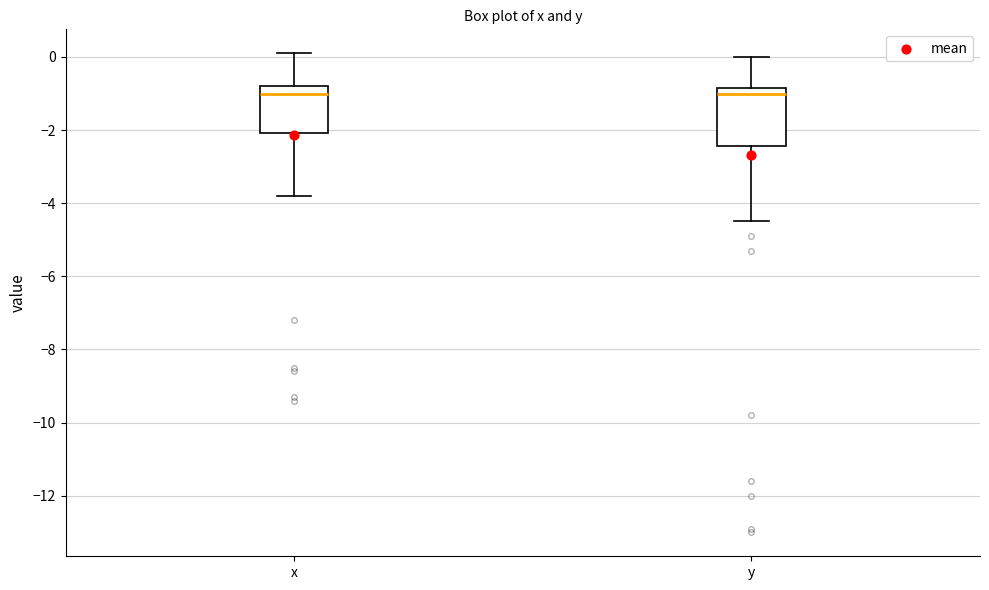

Which box is the tallest, from its lower edge to its upper edge?

y